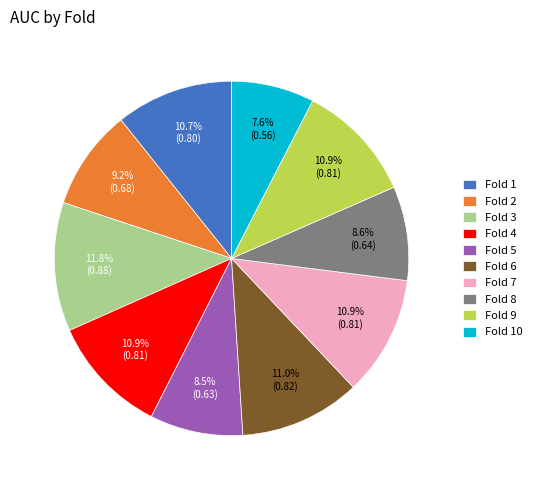

How many segments does this pie chart have?

10